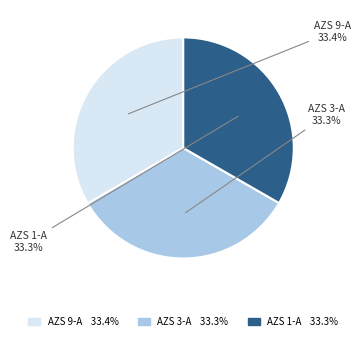

Is the sum of AZS 1-A and AZS 9-A greater than half?

Yes